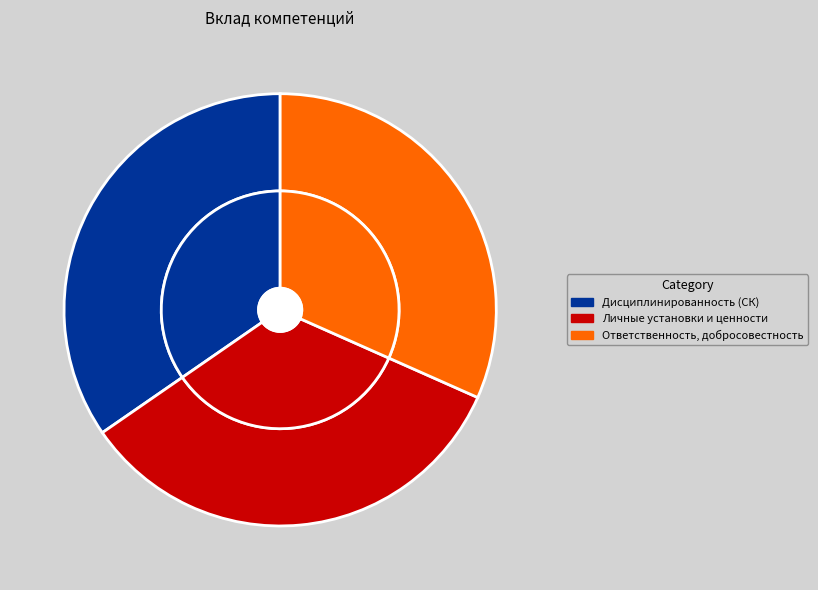

To the nearest percent, what is the difference between the Ответственность, добросовестность and Дисциплинированность (СК) slice percentages?

3%